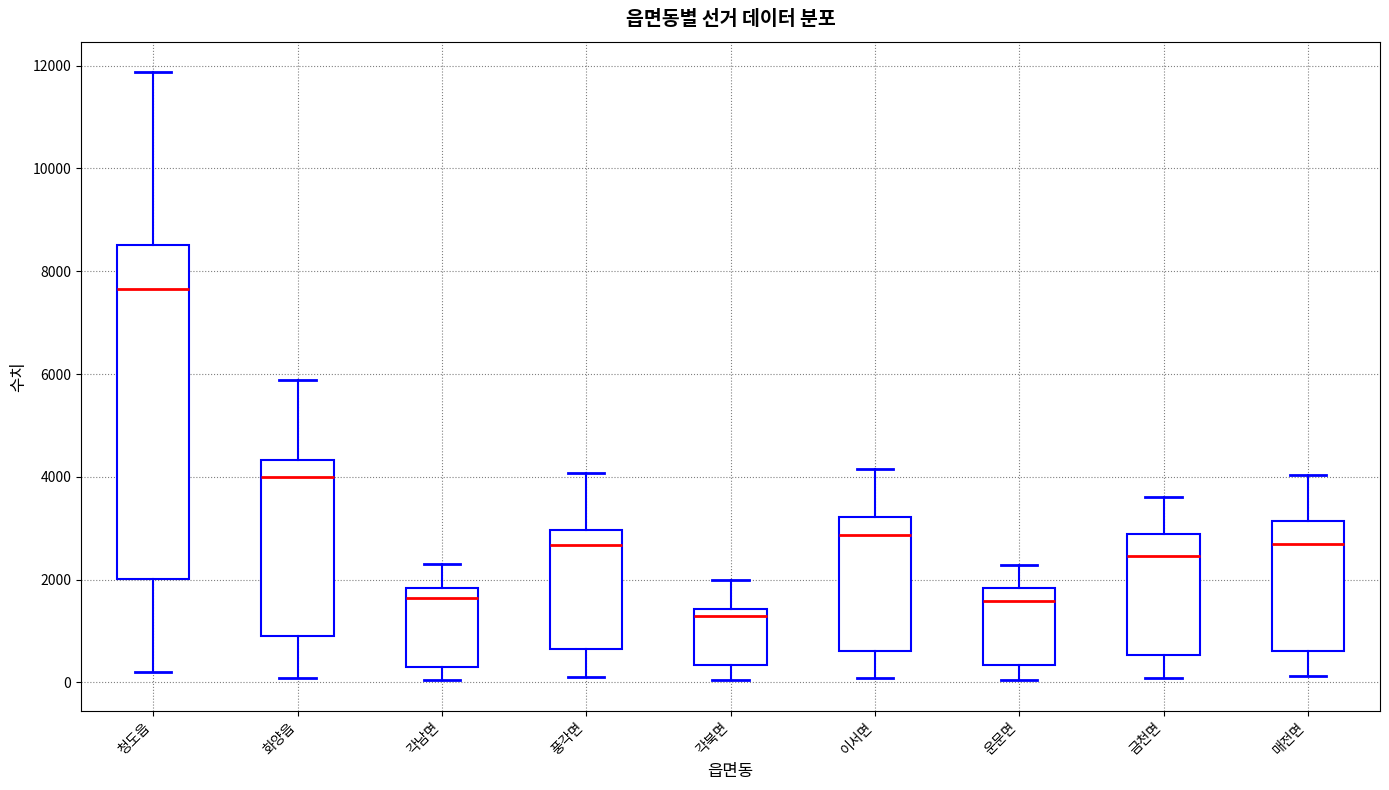

Reading left to right, transcribe this box plot: for each box, give where its median line is, the range the box spans, and where its two whiskers end, as read against the y-axis. The values are not printed on the chart, so give them approximately, as read against the axis.

청도읍: median 7600, box 2000 to 8600, whiskers 200 to 11800
화양읍: median 4000, box 1000 to 4400, whiskers 0 to 5800
각남면: median 1600, box 400 to 1800, whiskers 0 to 2400
풍각면: median 2600, box 600 to 3000, whiskers 200 to 4000
각북면: median 1200, box 400 to 1400, whiskers 0 to 2000
이서면: median 2800, box 600 to 3200, whiskers 0 to 4200
운문면: median 1600, box 400 to 1800, whiskers 0 to 2200
금천면: median 2400, box 600 to 2800, whiskers 0 to 3600
매전면: median 2600, box 600 to 3200, whiskers 200 to 4000